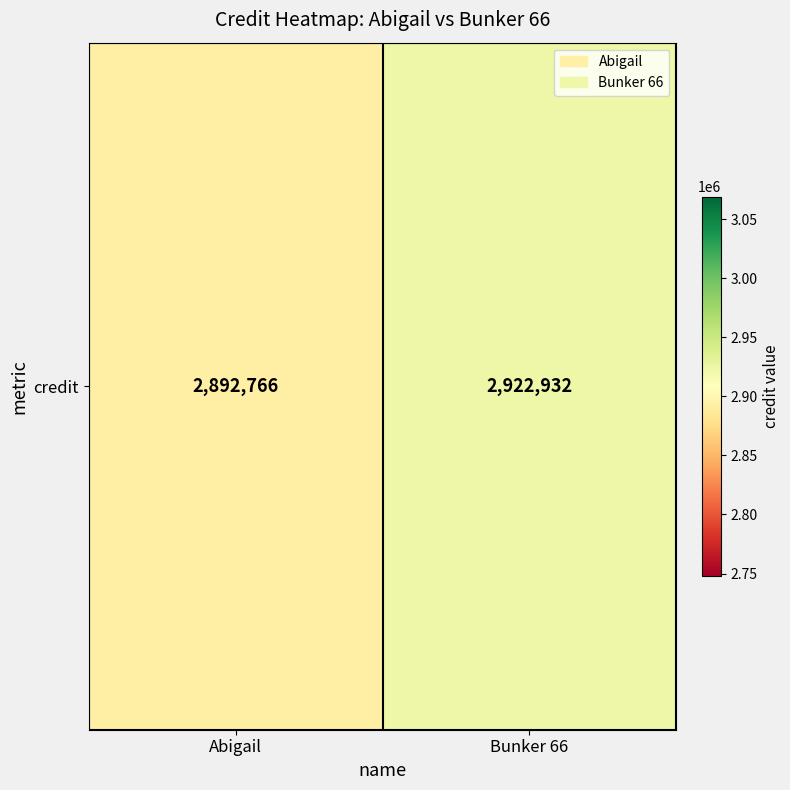

Rank the categories by value from lowest to highest.

Abigail, Bunker 66